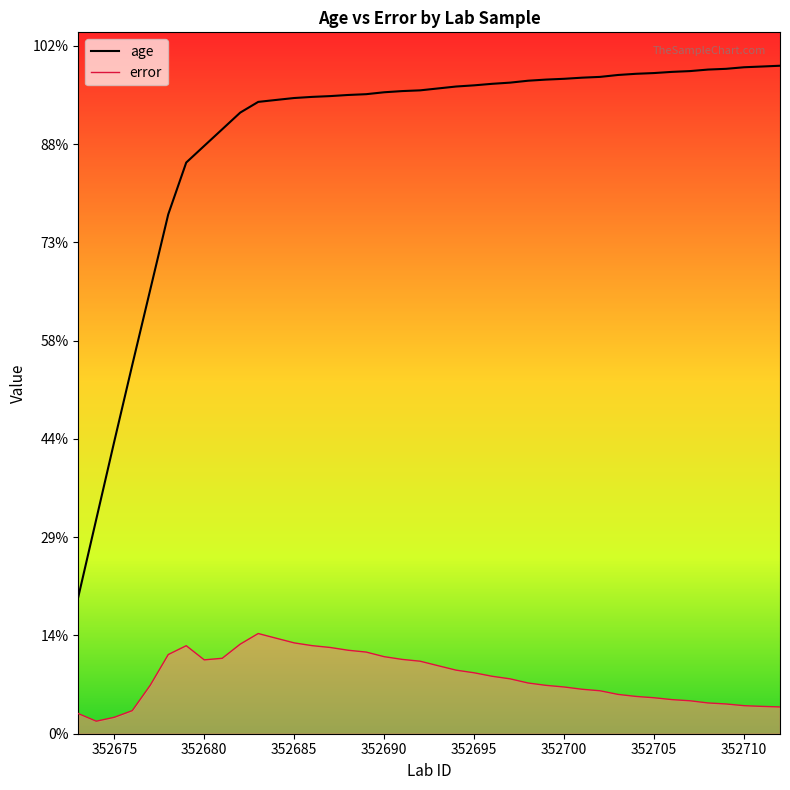

Which series has the largest range (max minus min)?

age